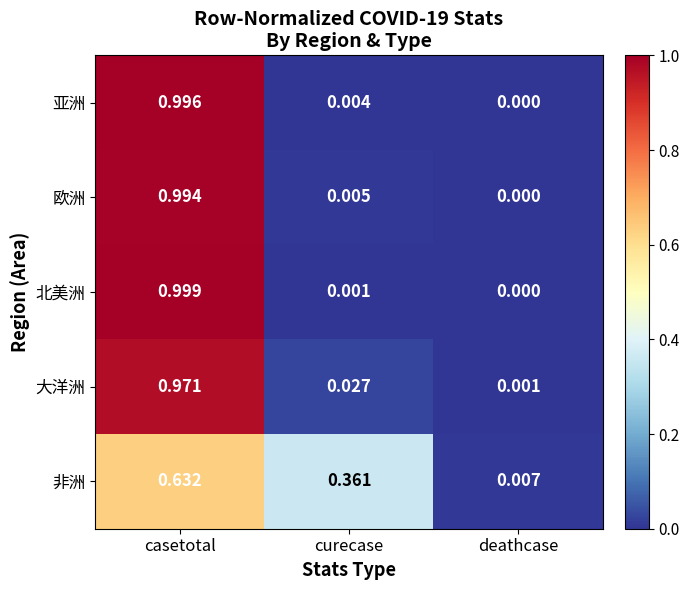

At which label does 大洋洲 reach its minimum?

deathcase